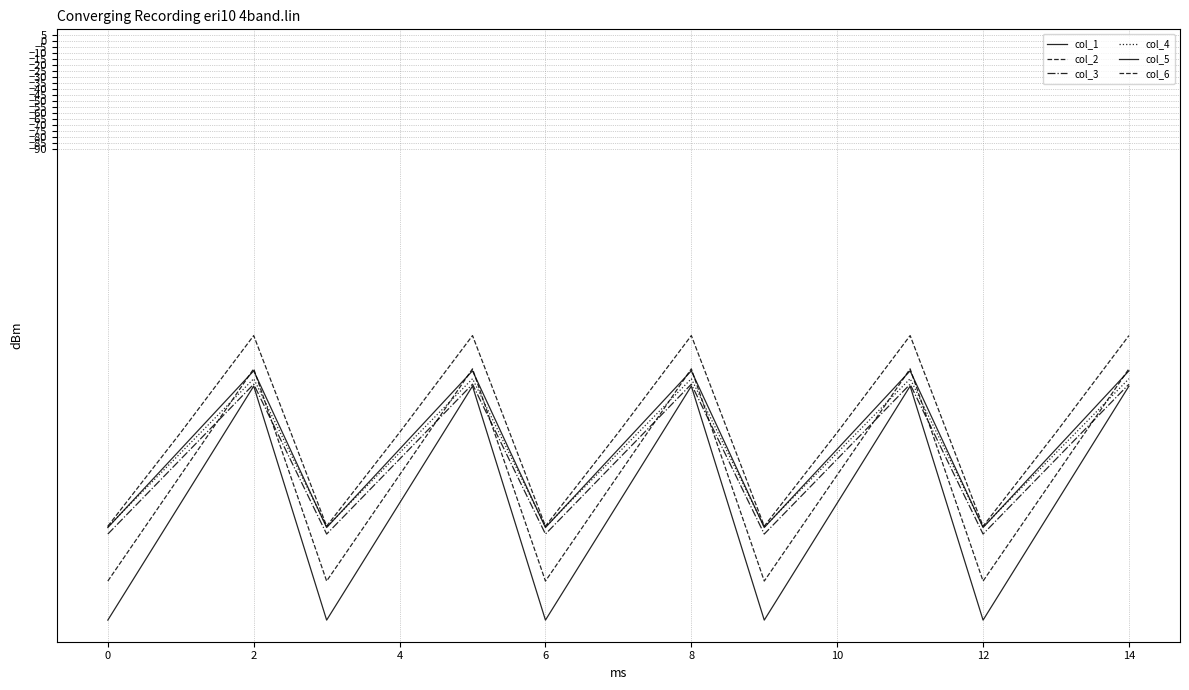

Does the chart have visible grid lines?

Yes